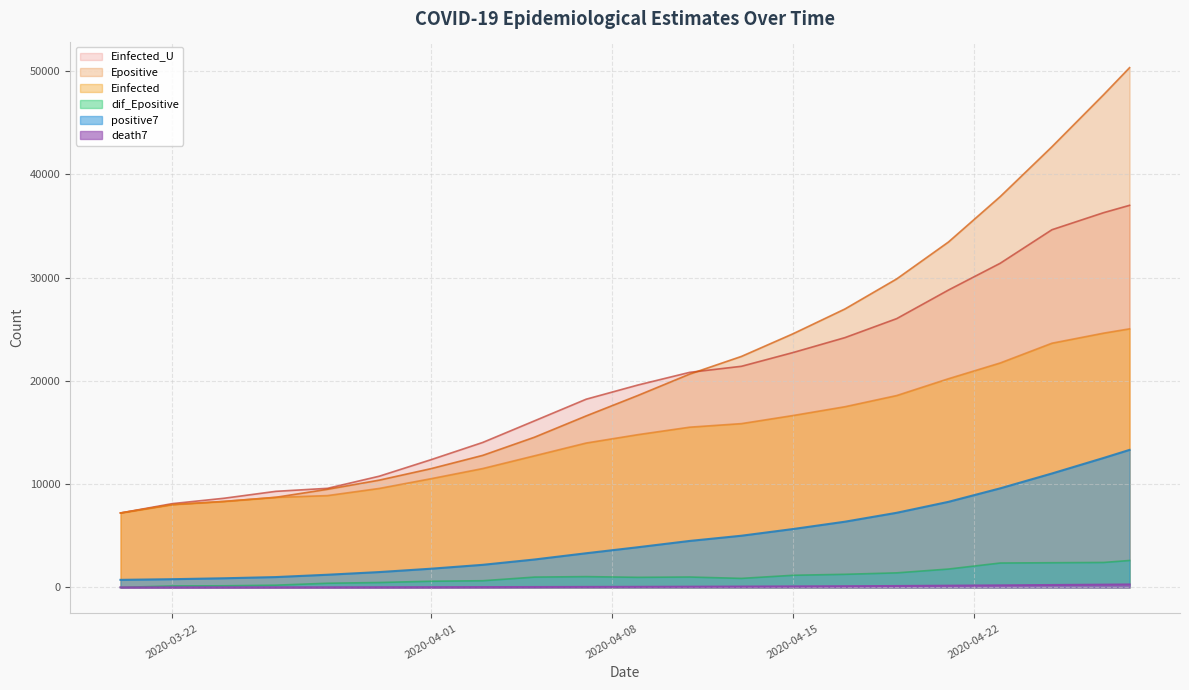

What is the greatest value displayed?

50327.8